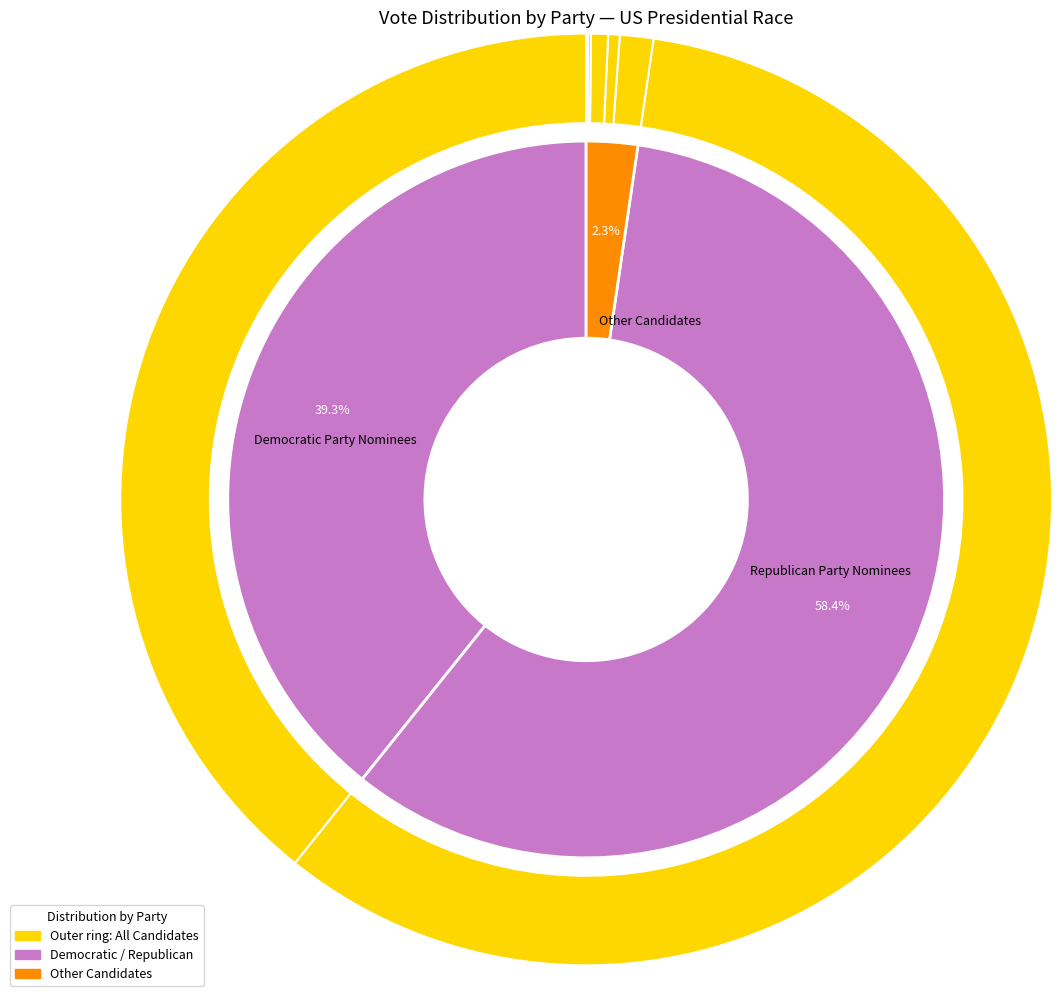

How many slices are in this pie chart?

8